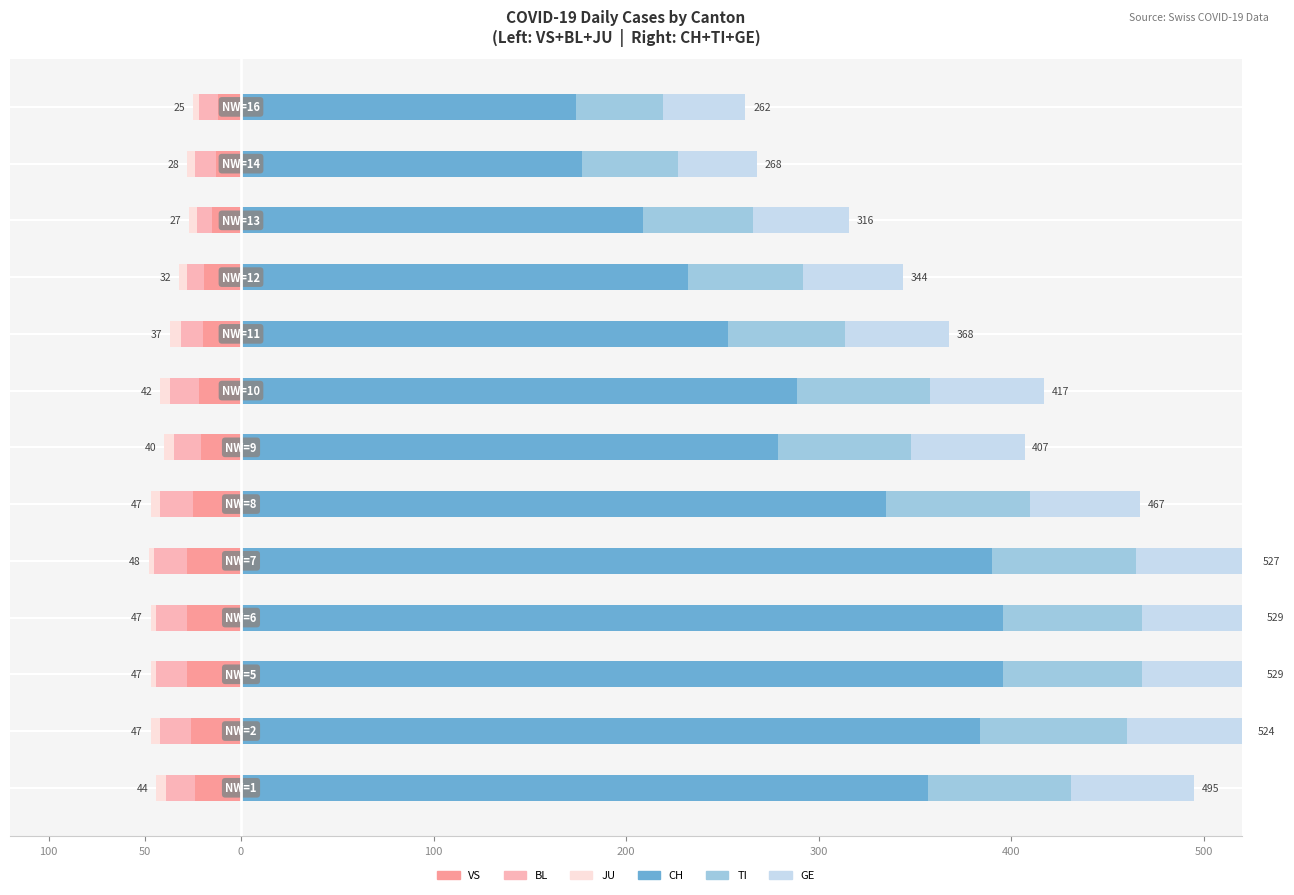

What are all the series names shown in the legend?

CH, TI, GE, VS, BL, JU